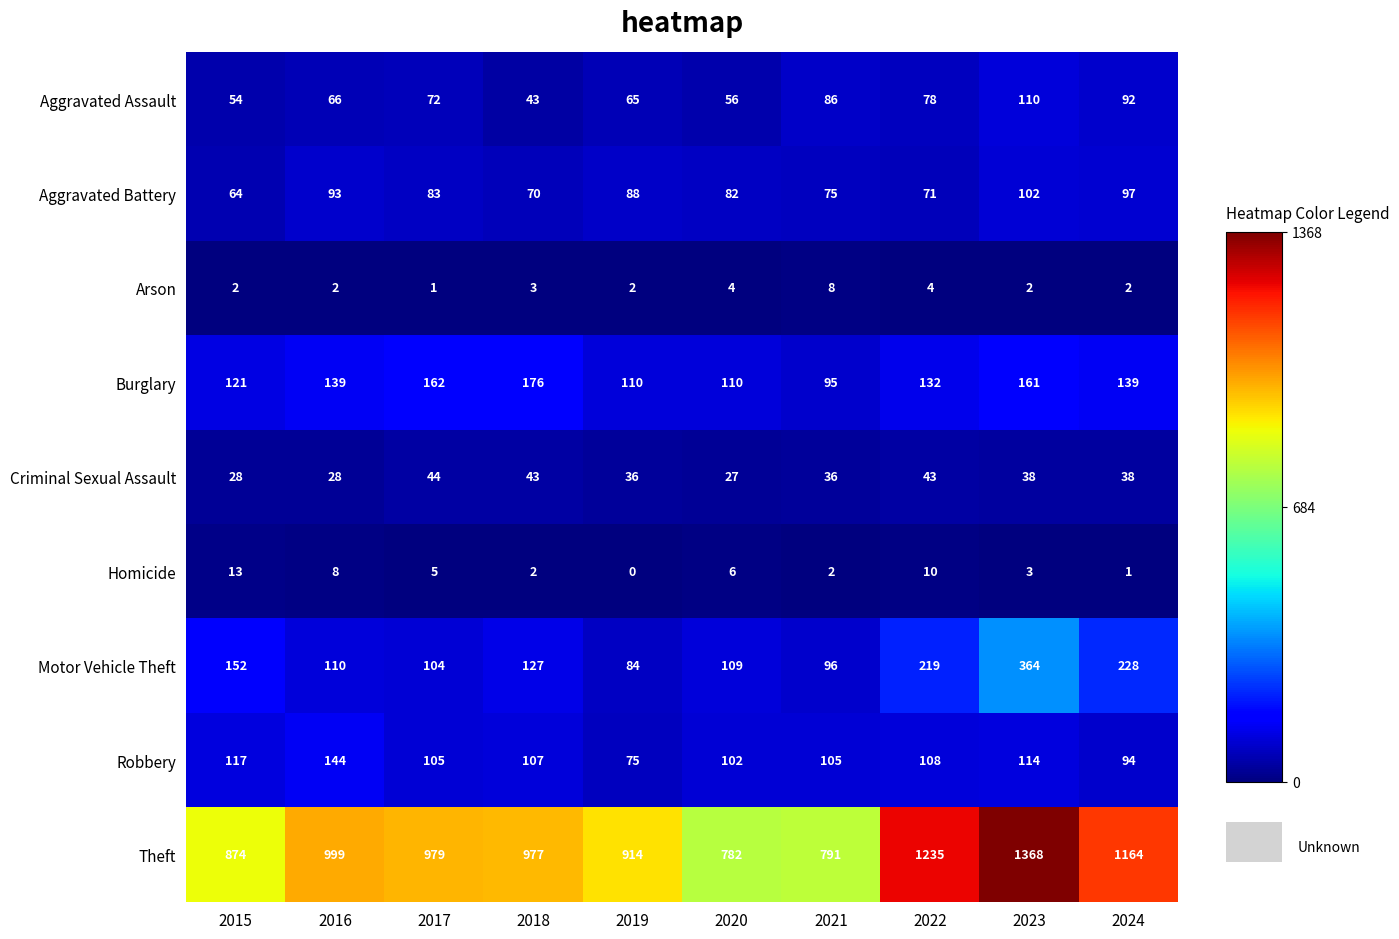

Which series has the largest range (max minus min)?

Theft